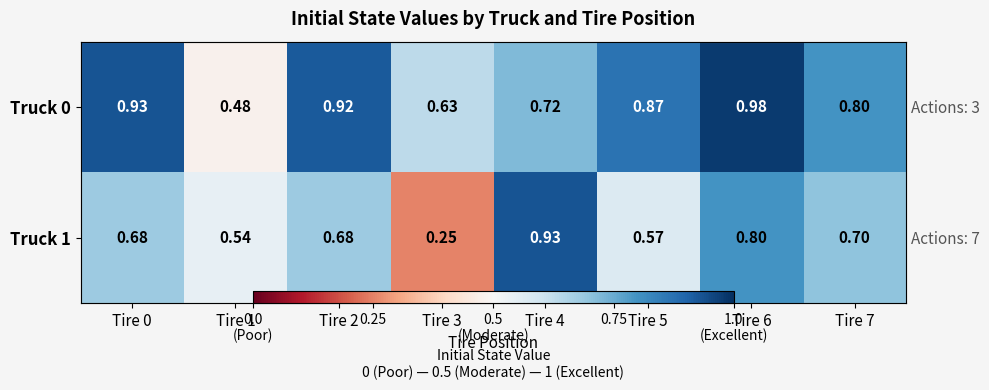

At which category does the chart reach its minimum across all series?

Tire 3